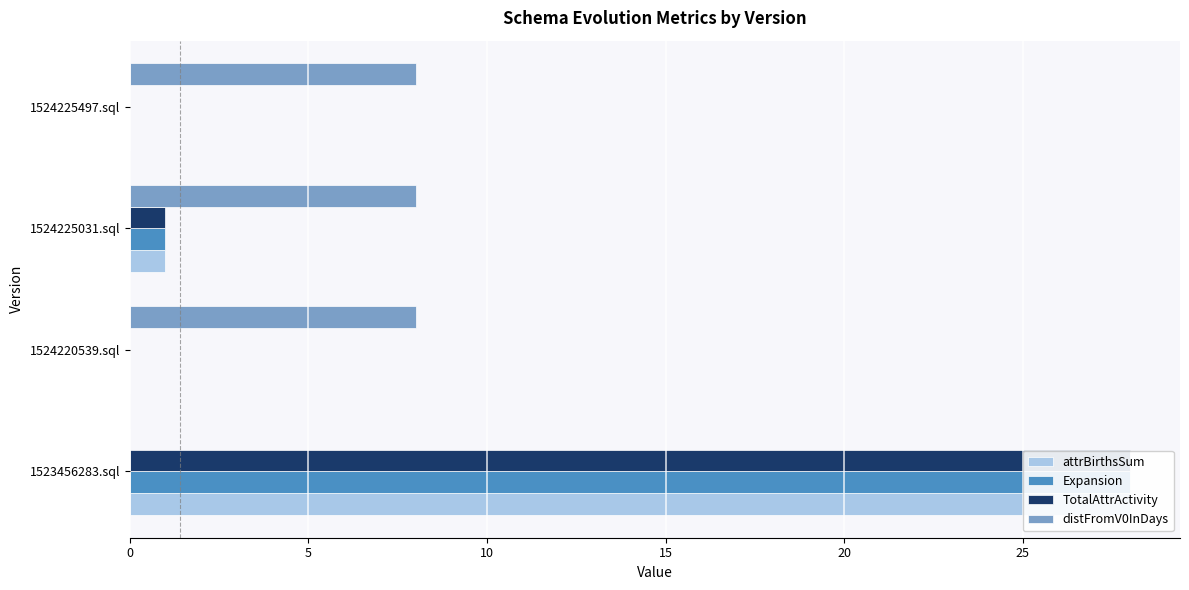

Does the chart contain any negative values?

No